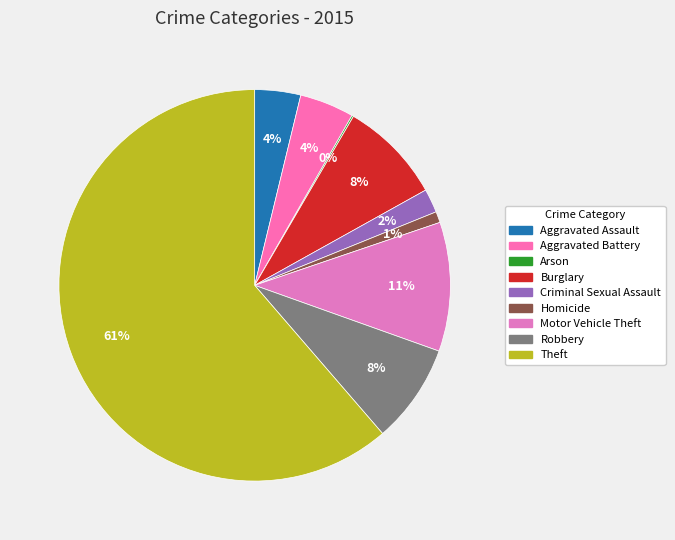

The Aggravated Assault slice represents 18% of the pie. True or false?

False